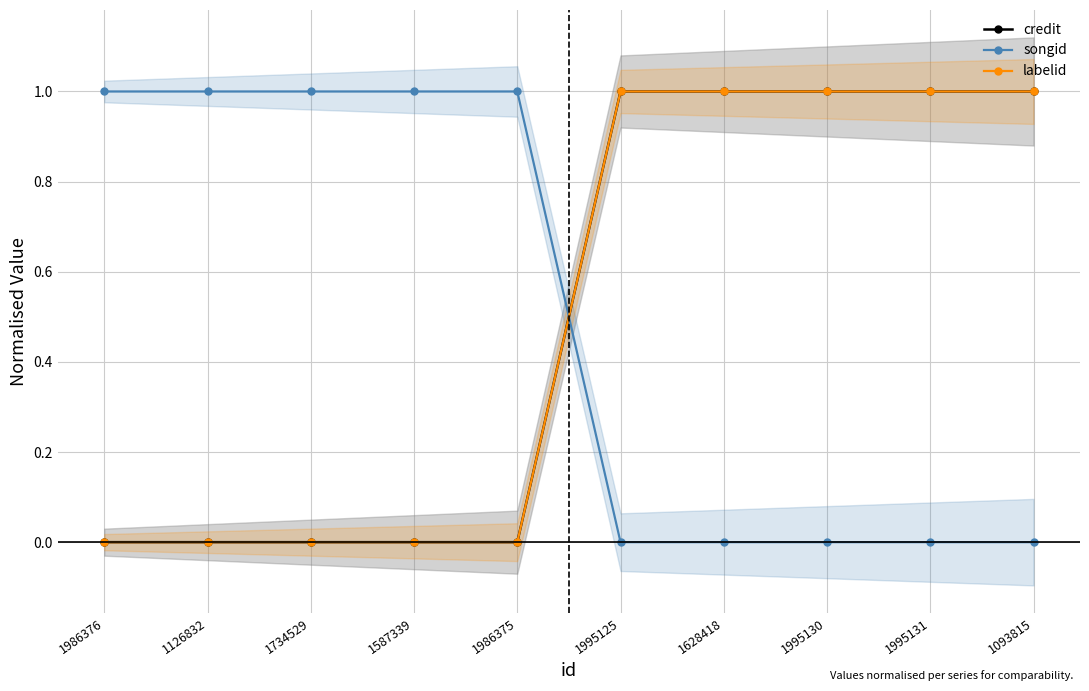

How many intersections are there between credit and songid?

1